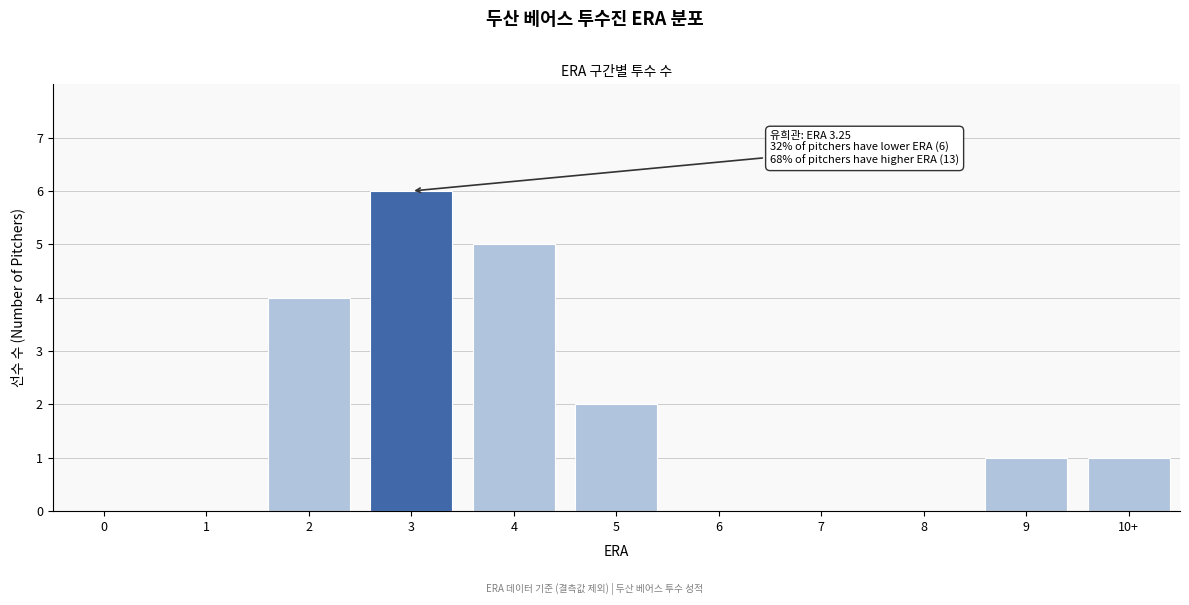

Reading right to left, list all the values displayed in this chart.

10+=1	9=1	8=0	7=0	6=0	5=2	4=5	3=6	2=4	1=0	0=0